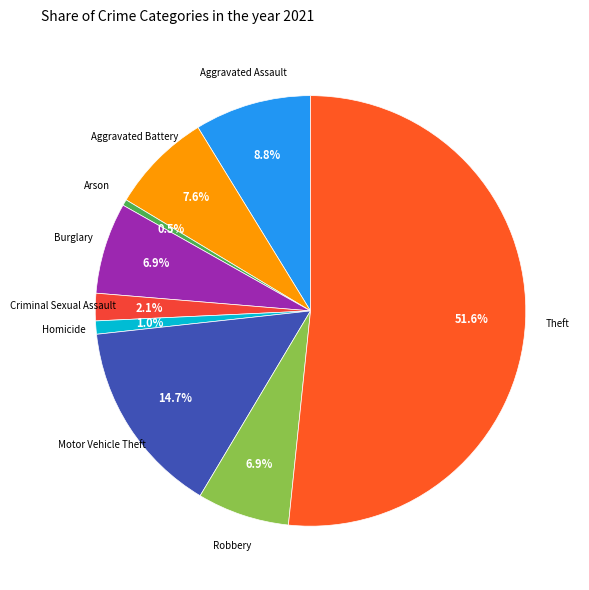

How many slices are in this pie chart?

9